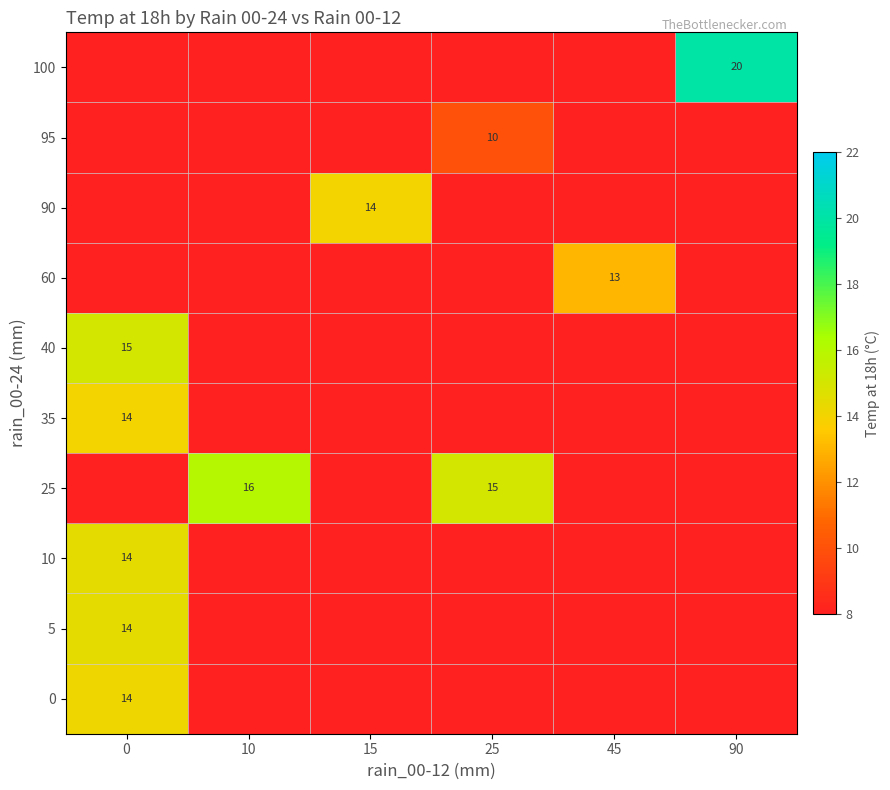

How many values in the row_5 series exceed 0?

1